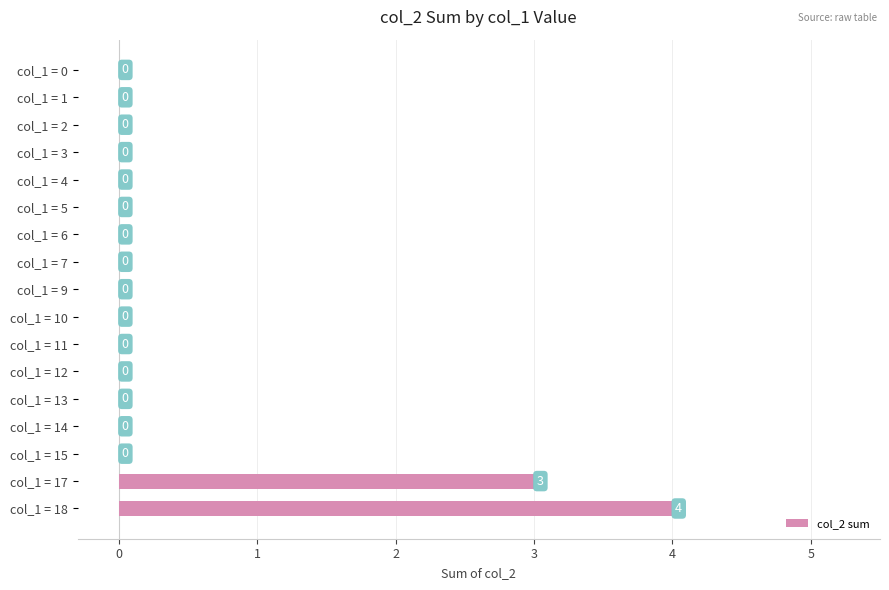

How many positive values are there?

2